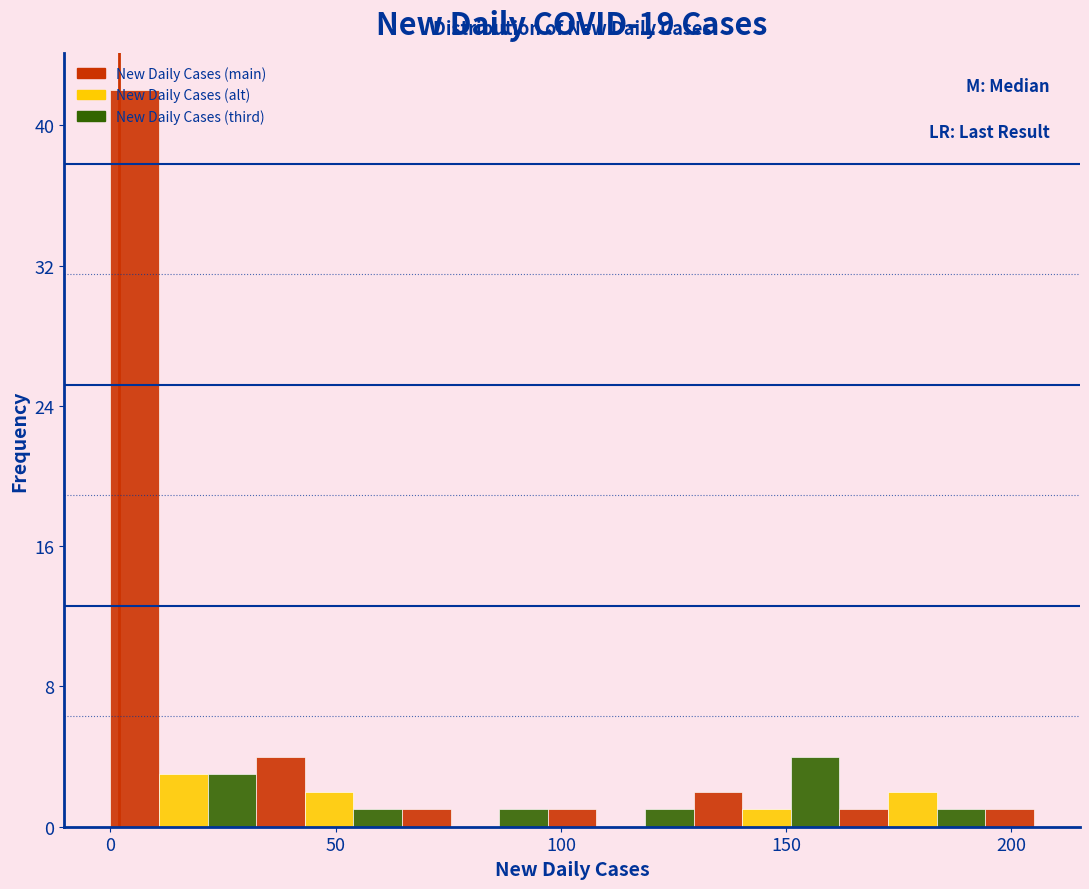

Around what value on the x-axis is the tallest bar? Give the approximate position of its centre, as read against the axis.

5